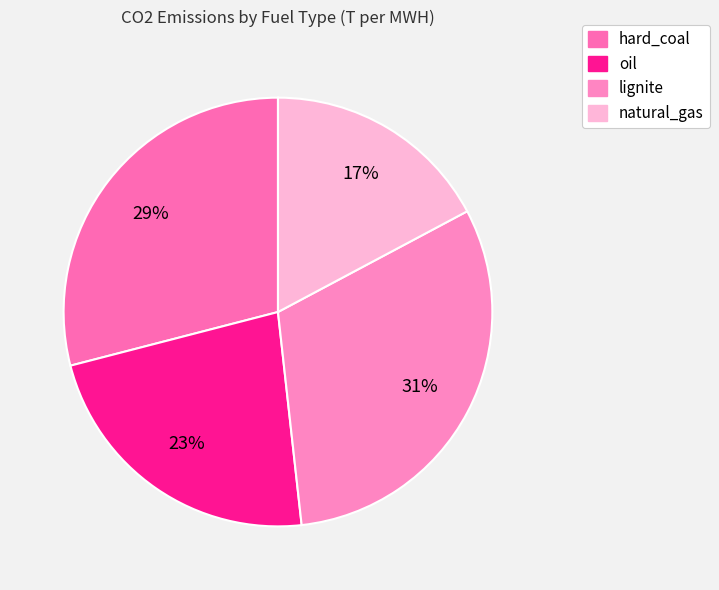

Count the number of slices in the pie.

4